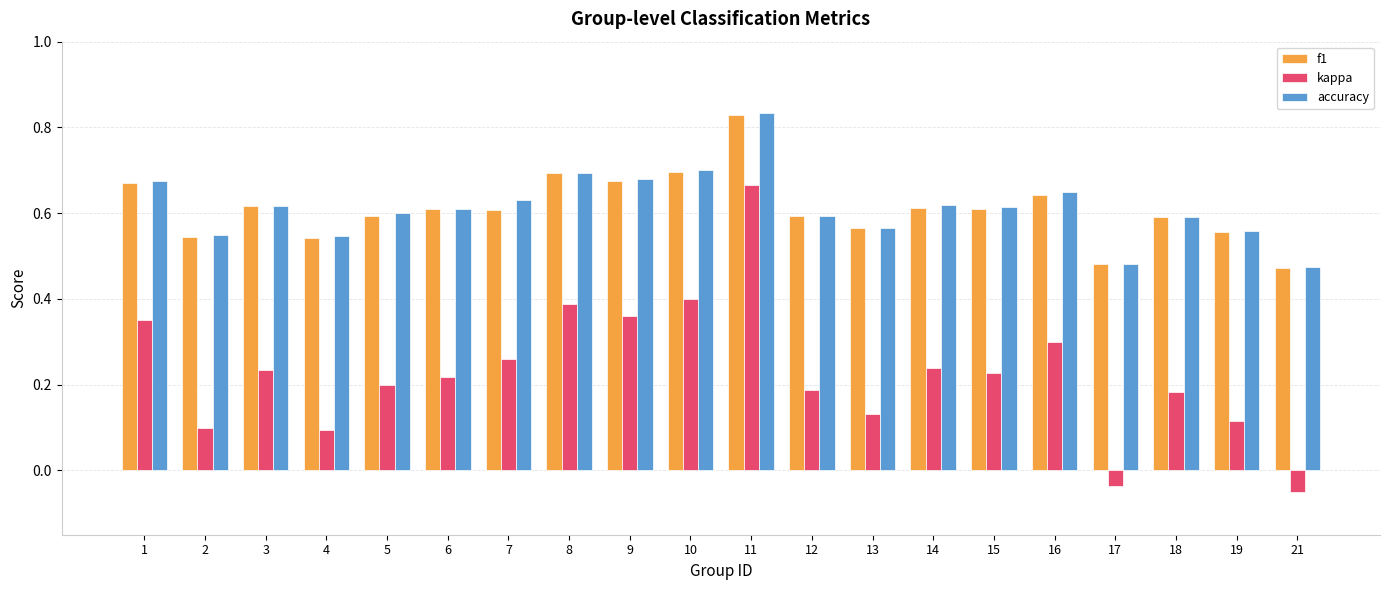

At which category does the chart reach its minimum across all series?

21